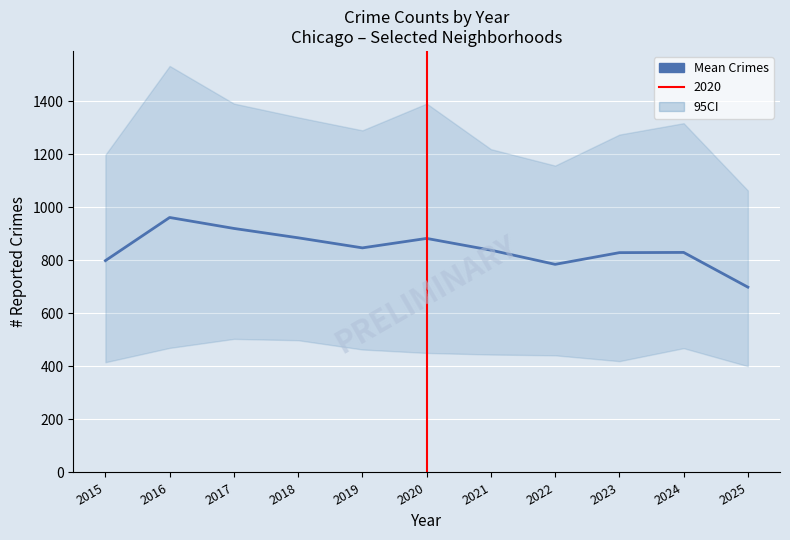

At which label is the value closest to 830?

2024